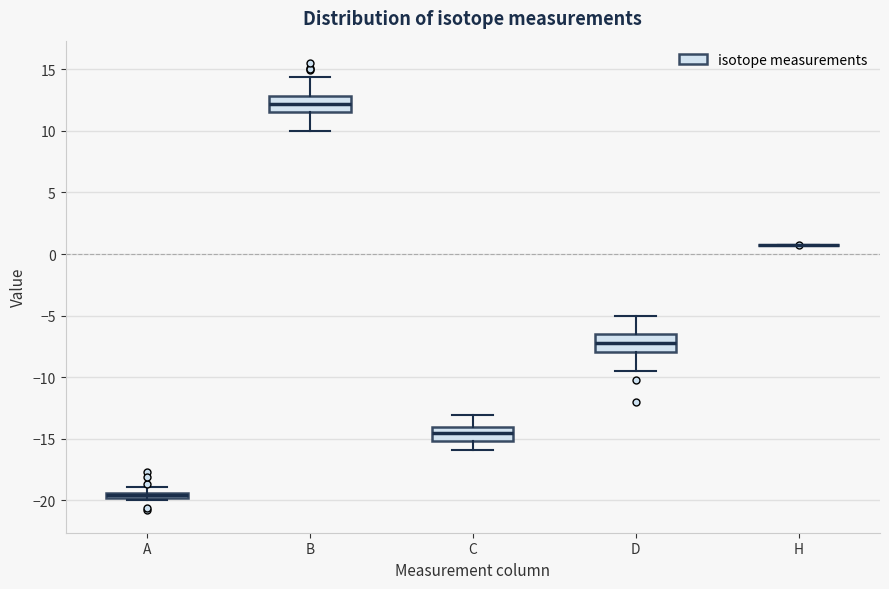

Where is the upper edge of the box for B on the y-axis? The values are not printed on the chart, so give them approximately, as read against the axis.

13.0